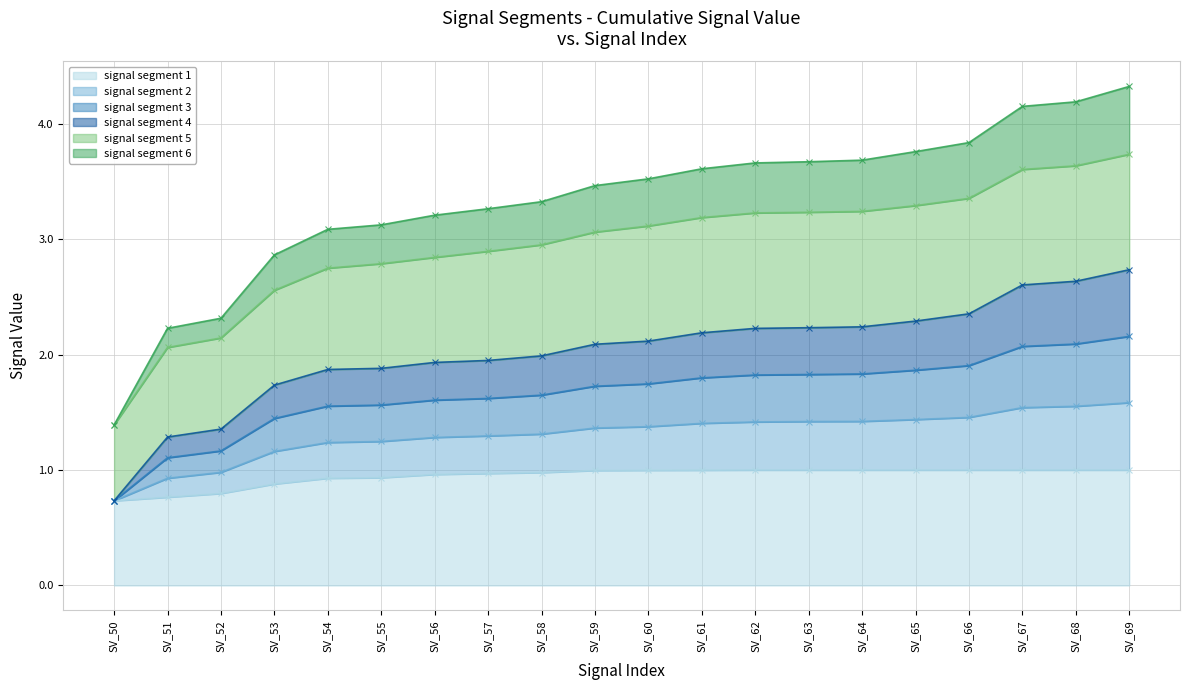

What is the value of the signal segment 1 point at the 1st from the left?

0.7